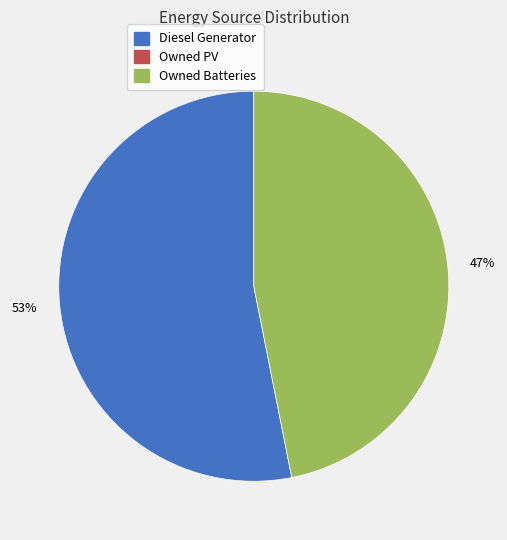

To the nearest percent, what is the average slice percentage?

50%